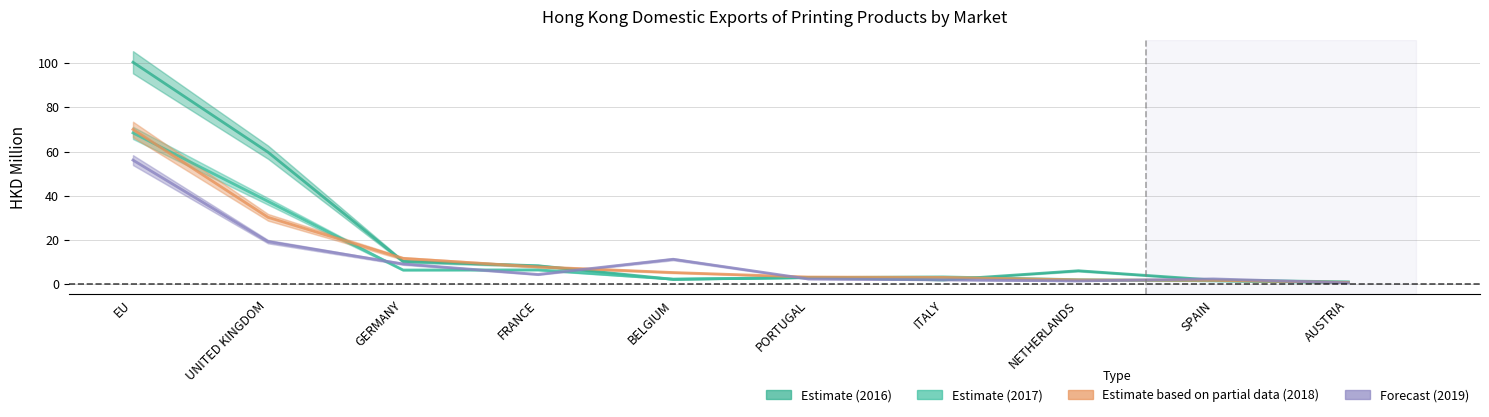

Which series ends up on top after the final intersection of Estimate (2016) and Estimate (2017)?

Estimate (2016)